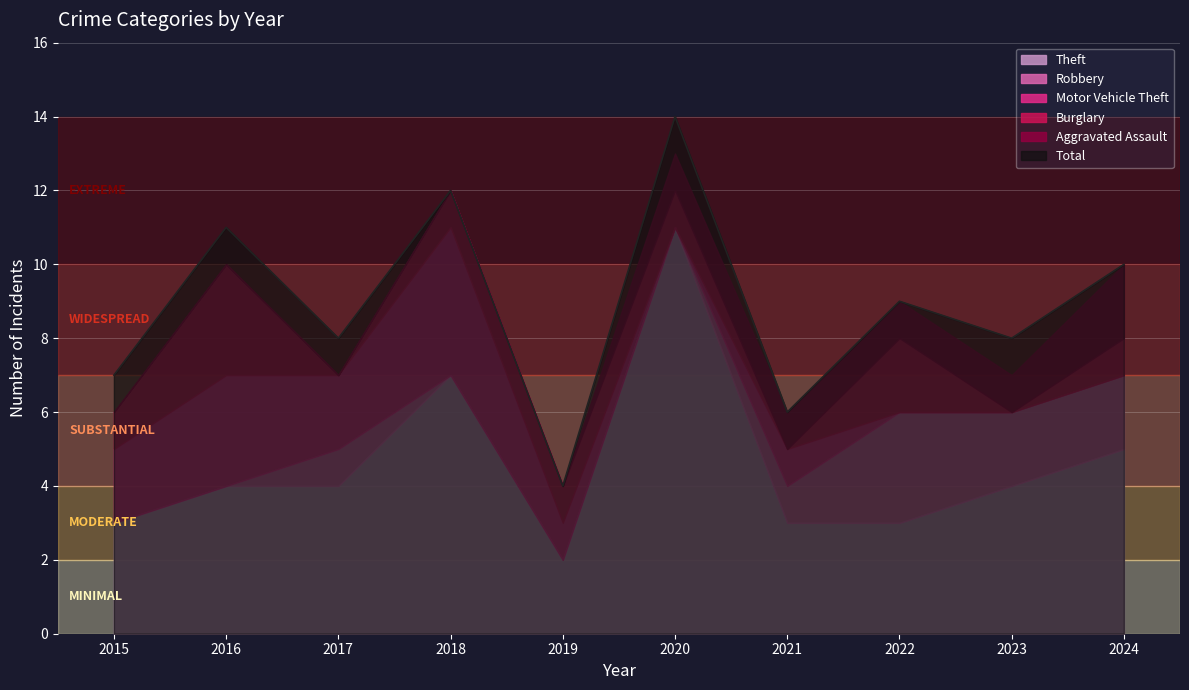

How many data points in Robbery are less than 1?

5